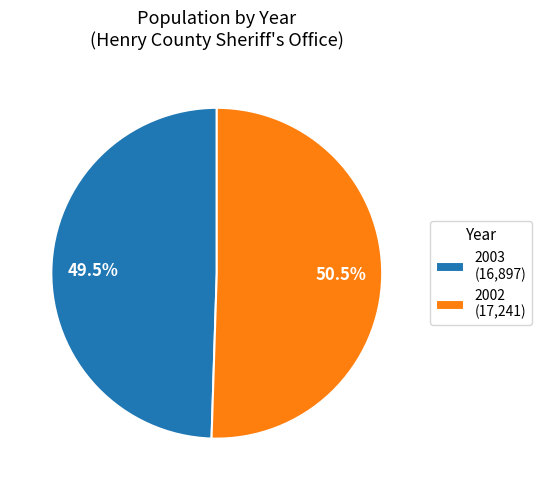

What is the total percentage of 2002 and 2003?

100.0%